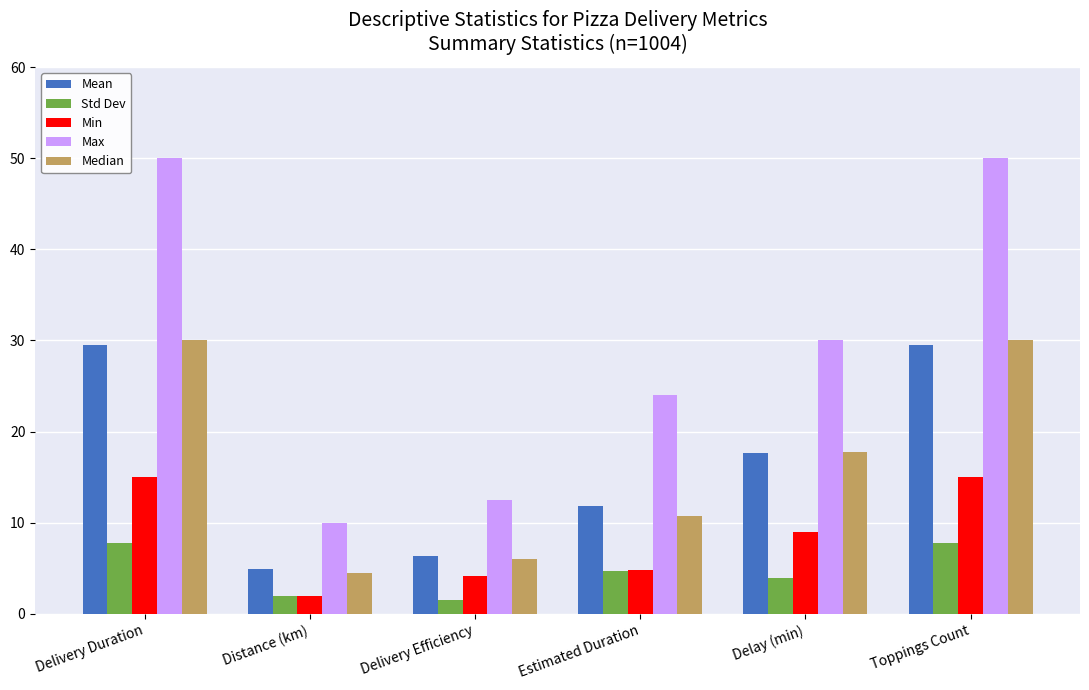

What is the label of the 6th bar from the right?

Delivery Duration